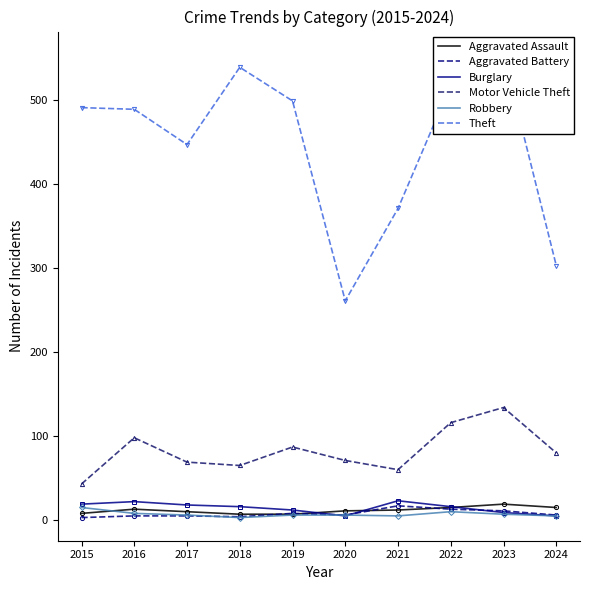

Which series changed the most between 2021 and 2022?

Theft